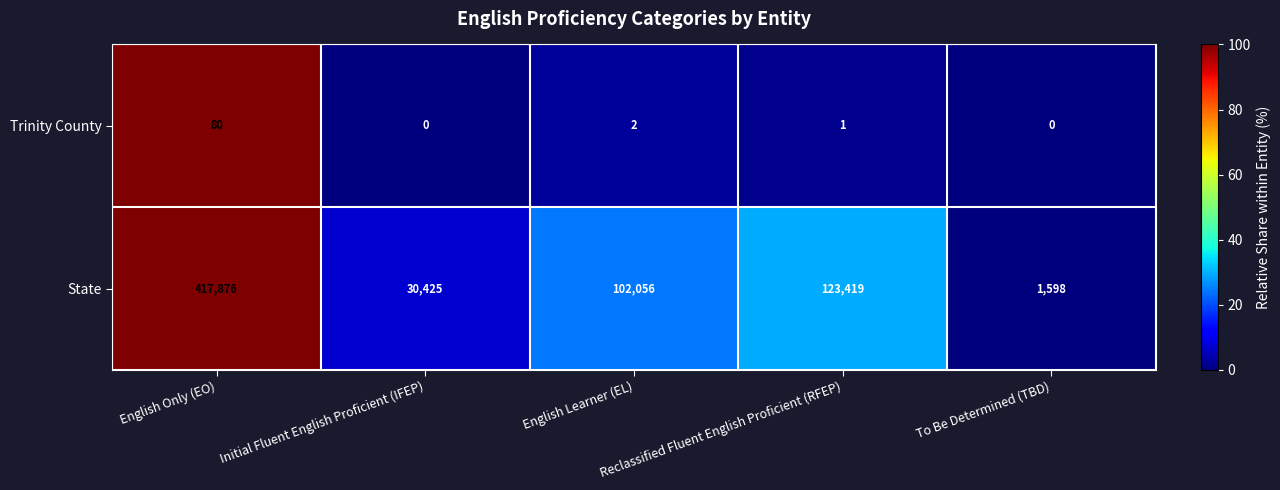

Which series has the largest total across all categories?

State